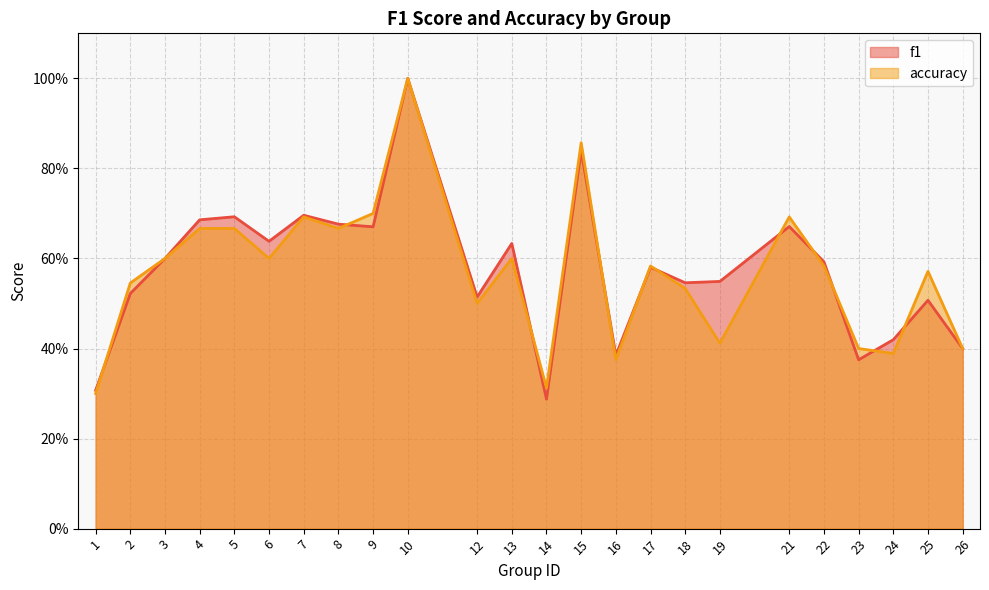

Does the chart display data point markers on the line(s)?

No